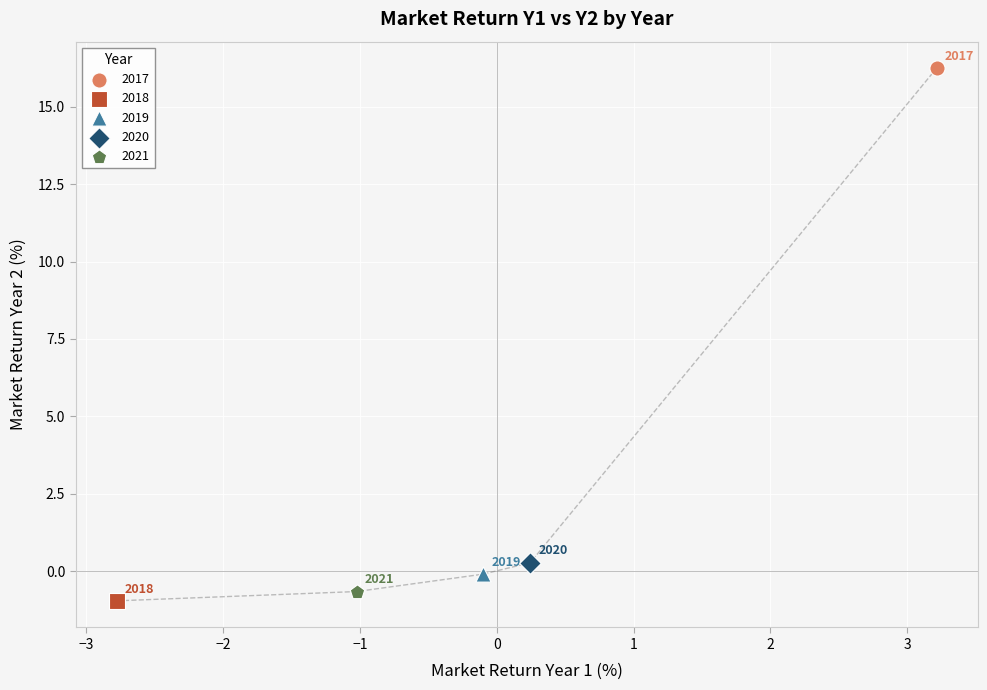

What are all the series names shown in the legend?

2017, 2018, 2019, 2020, 2021